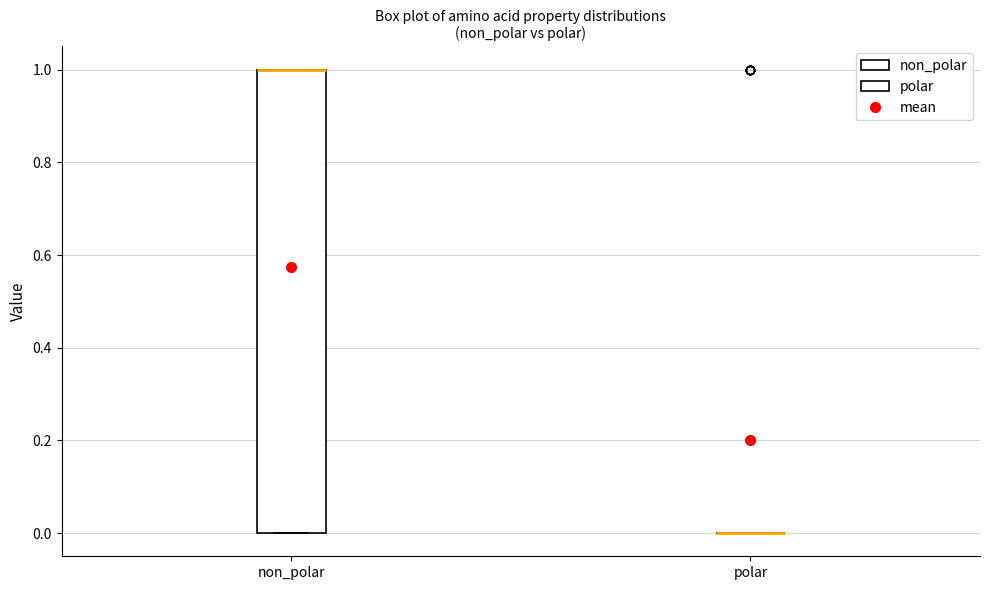

Reading left to right, transcribe this box plot: for each box, give where its median line is, the range the box spans, and where its two whiskers end, as read against the y-axis. The values are not printed on the chart, so give them approximately, as read against the axis.

non_polar: median 1 (drawn on the box's upper edge), box 0 to 1, whiskers 0 to 1
polar: box collapsed to a line at 0, whiskers 0 to 0